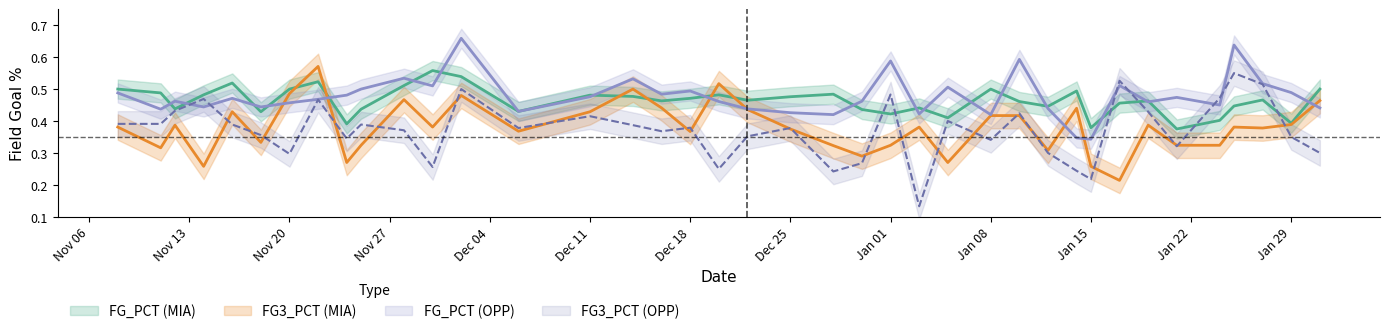

What is the smallest value displayed?

0.1